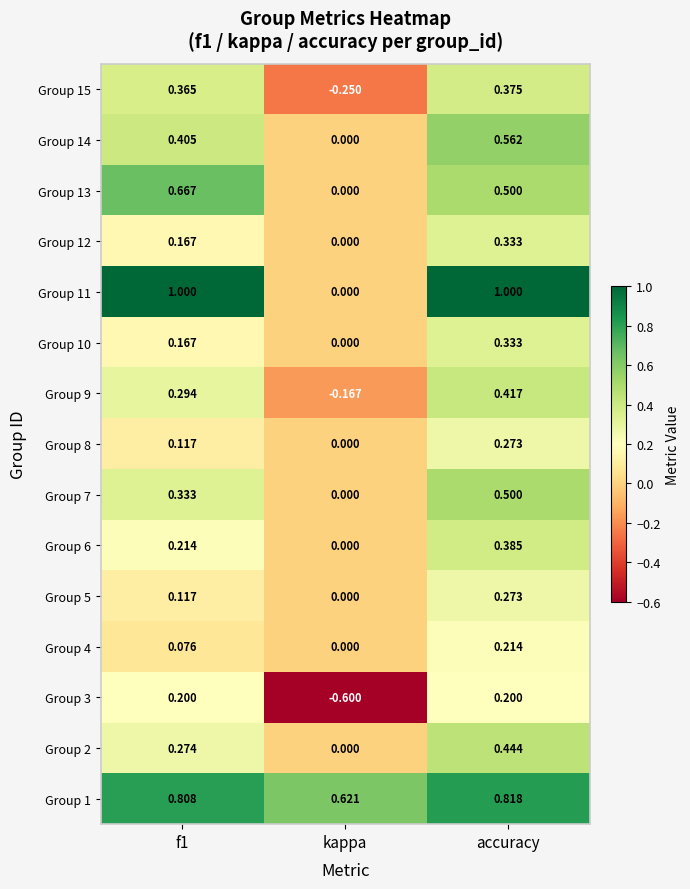

Where is Group 10 nearest to the value 0?

kappa